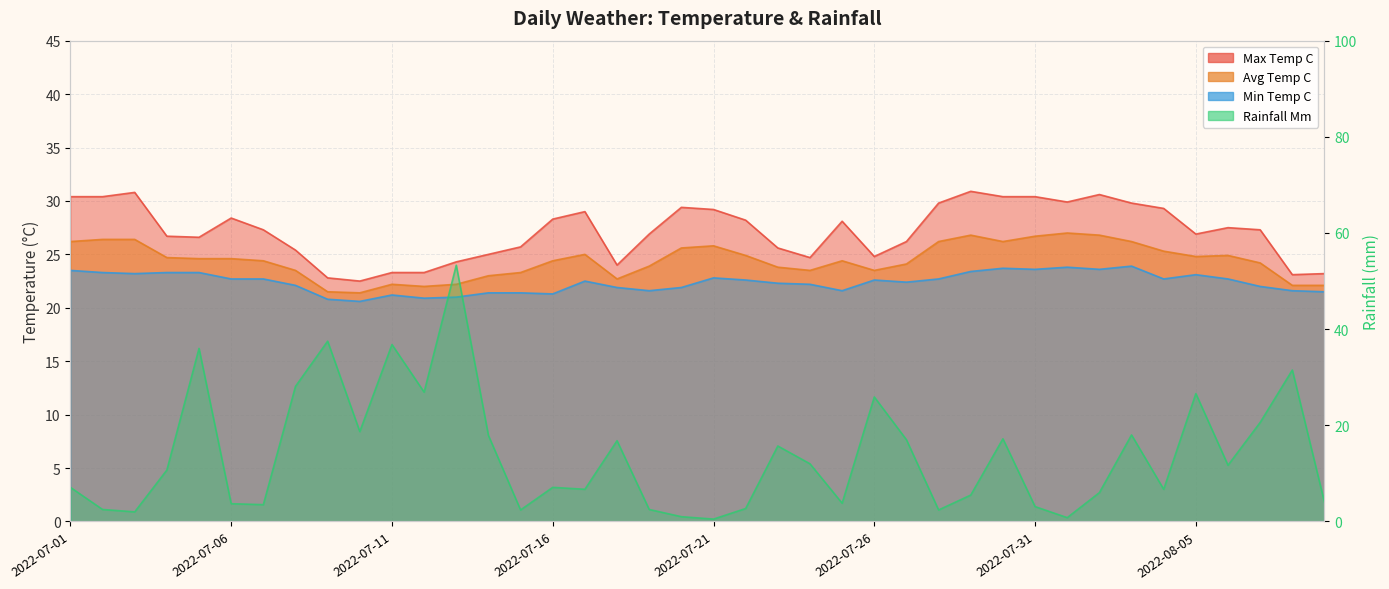

What is the difference between the min_temp_c values at 2022-07-23 and 2022-08-08?

0.7